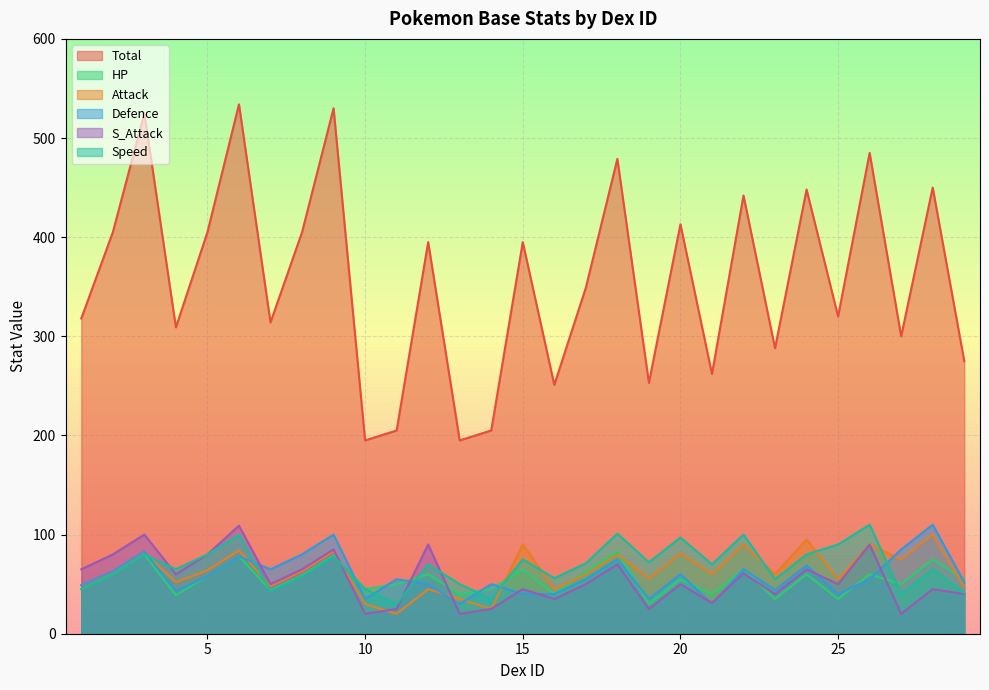

At how many categories does at least one series exceed 434?

8